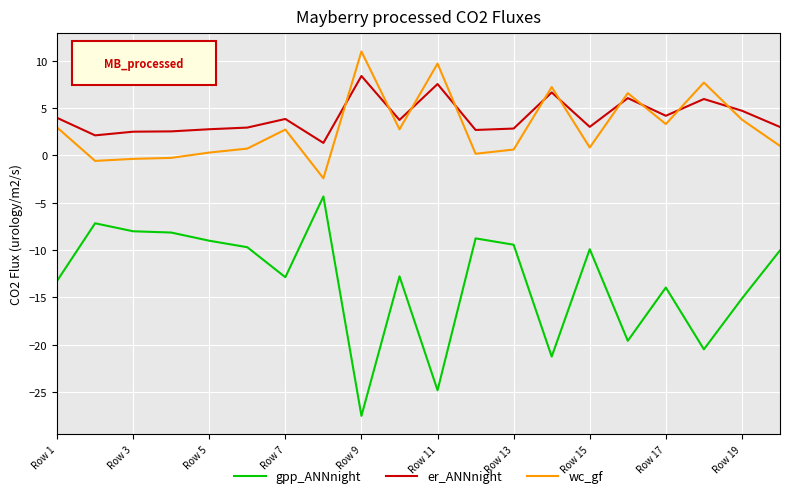

Rank the series by their maximum value, from highest to lowest.

wc_gf, er_ANNnight, gpp_ANNnight